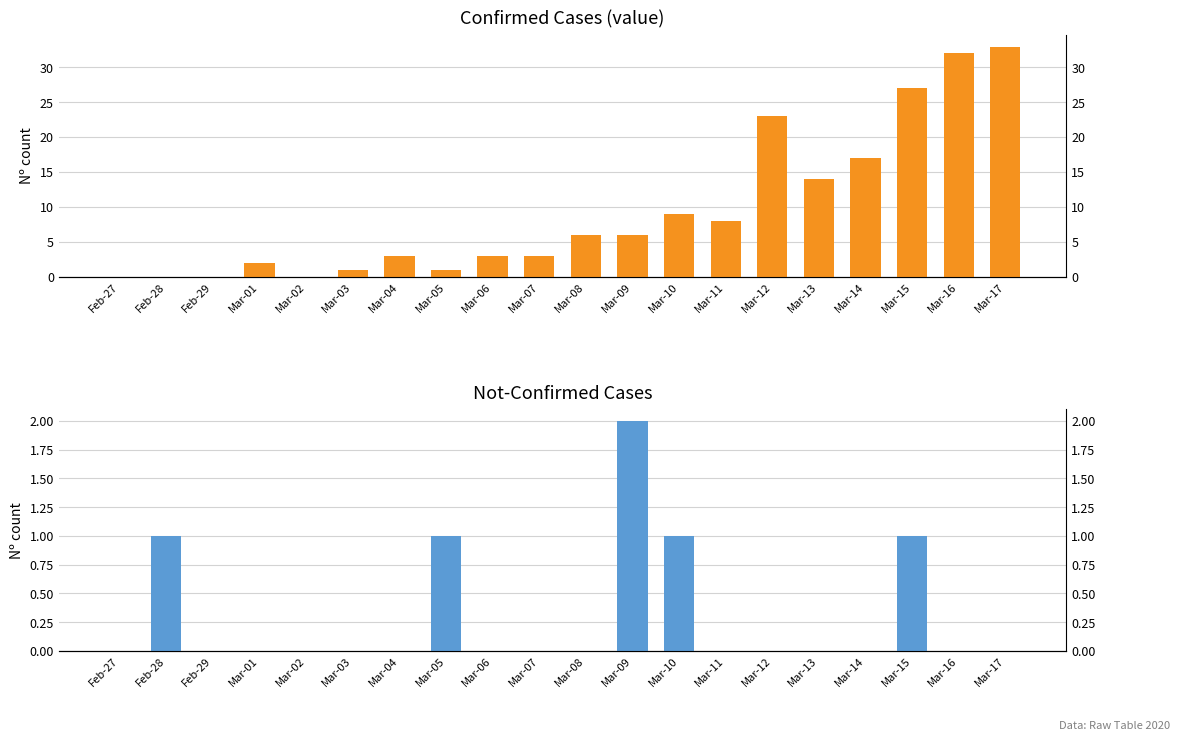

What is the label of the 4th bar from the left?

Mar-01